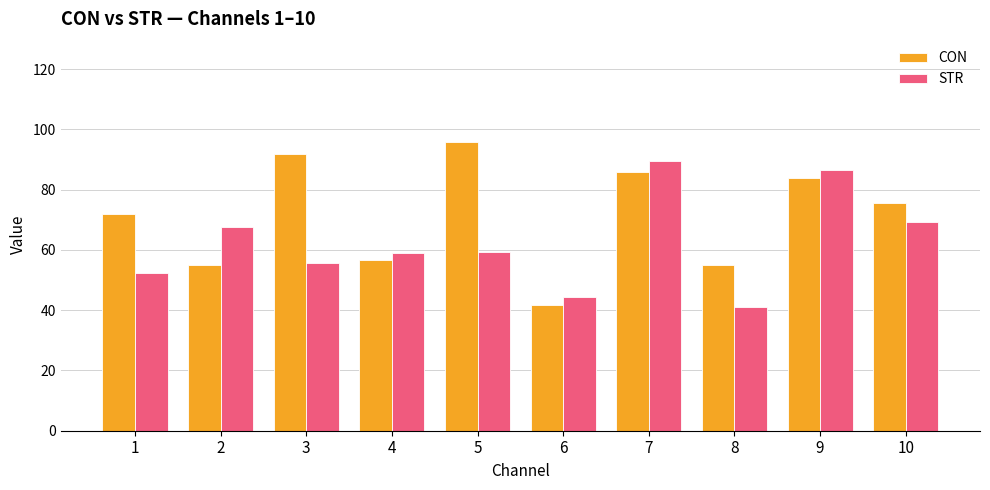

How many categories are shown in the chart?

10